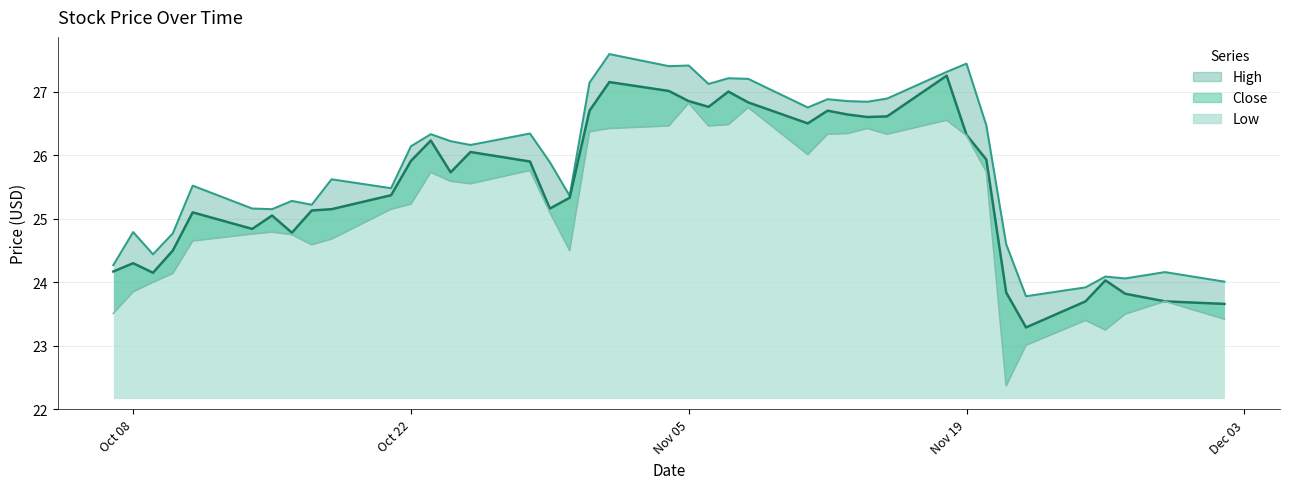

Reading left to right, transcribe all the data shown in this chart.

High: 24.3	24.8	24.4	24.8	25.5	25.2	25.1	25.3	25.2	25.6	25.5	26.1	26.3	26.2	26.2	26.3	25.9	25.4	27.1	27.6	27.4	27.4	27.1	27.2	27.2	26.8	26.9	26.9	26.8	26.9	27.3	27.4	26.5	24.6	23.8	23.9	24.1	24.1	24.2	24.0
Close: 24.2	24.3	24.1	24.5	25.1	24.8	25.1	24.8	25.1	25.1	25.4	25.9	26.2	25.7	26.1	25.9	25.2	25.3	26.7	27.1	27.0	26.9	26.8	27.0	26.8	26.5	26.7	26.6	26.6	26.6	27.2	26.3	25.9	23.8	23.3	23.7	24.0	23.8	23.7	23.7
Low: 23.5	23.9	24.0	24.1	24.6	24.8	24.8	24.8	24.6	24.7	25.1	25.2	25.7	25.6	25.6	25.8	25.1	24.5	26.4	26.4	26.5	26.8	26.5	26.5	26.8	26.0	26.3	26.3	26.4	26.3	26.6	26.3	25.7	22.4	23.0	23.4	23.2	23.5	23.7	23.4